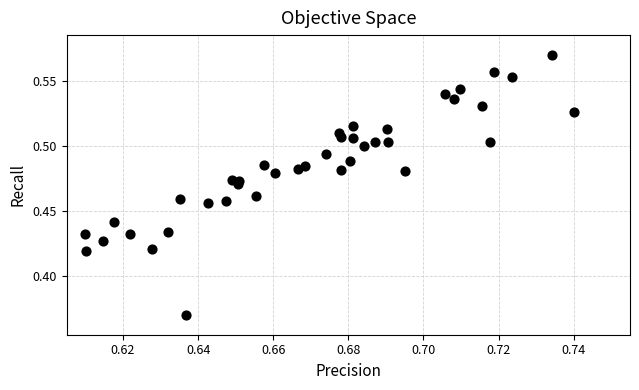

Count the number of points in this scatter plot.

40